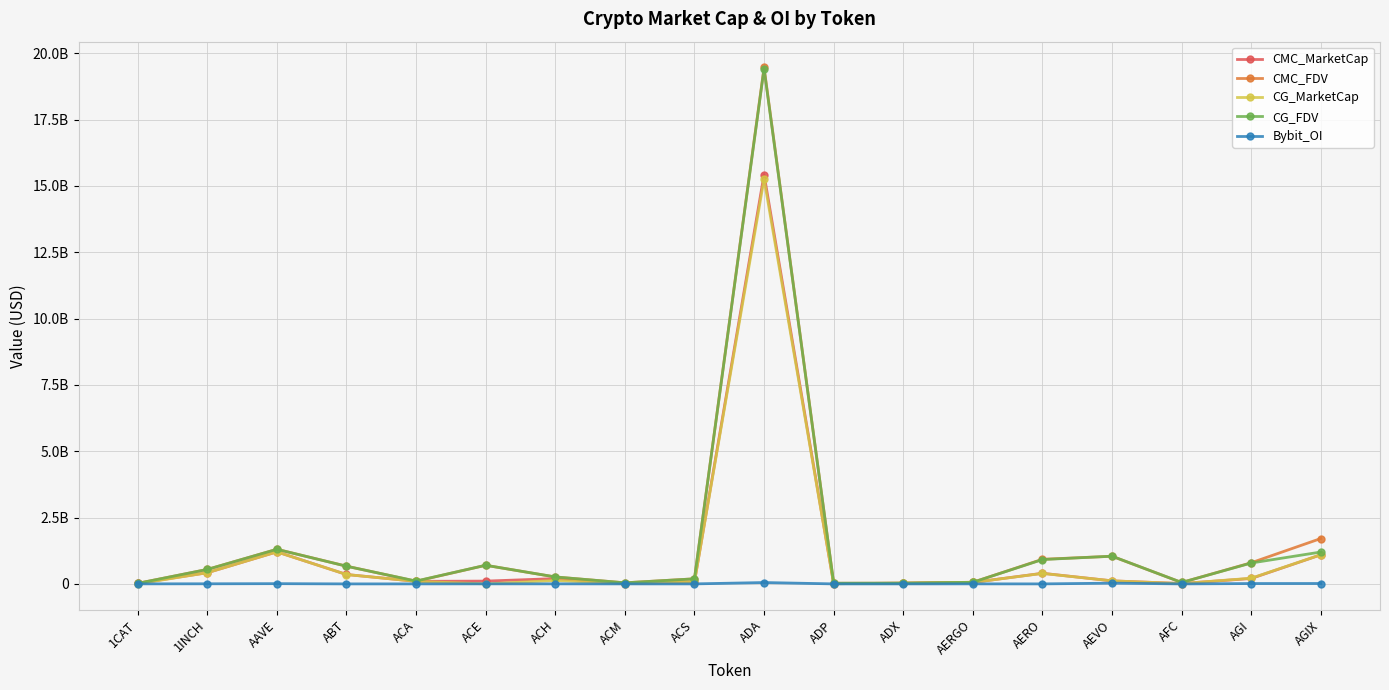

What is the label of the 14th point from the left?

AERO